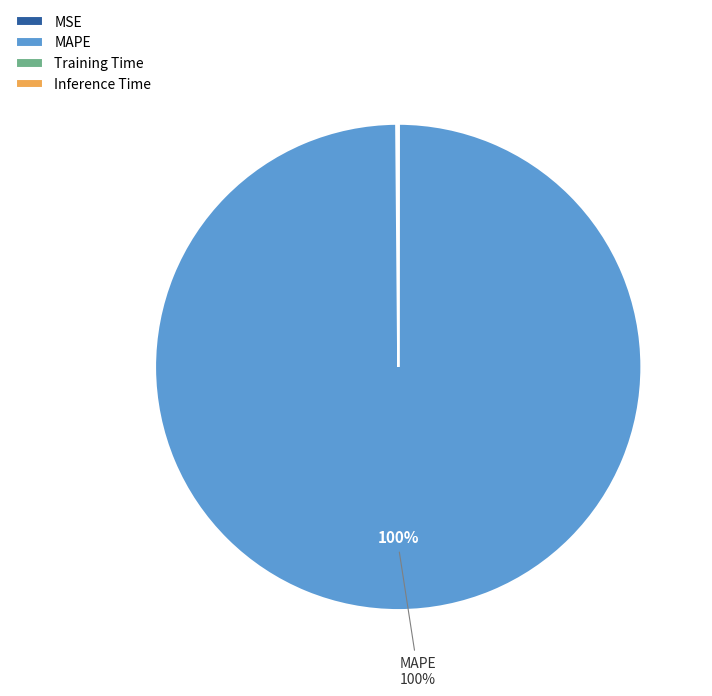

The MAPE slice represents 86% of the pie. True or false?

False